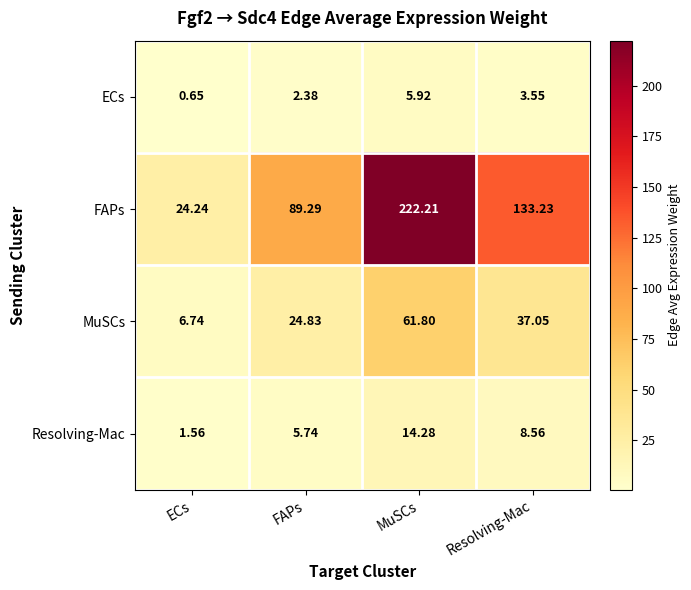

Which series changed the most between ECs and Resolving-Mac?

FAPs